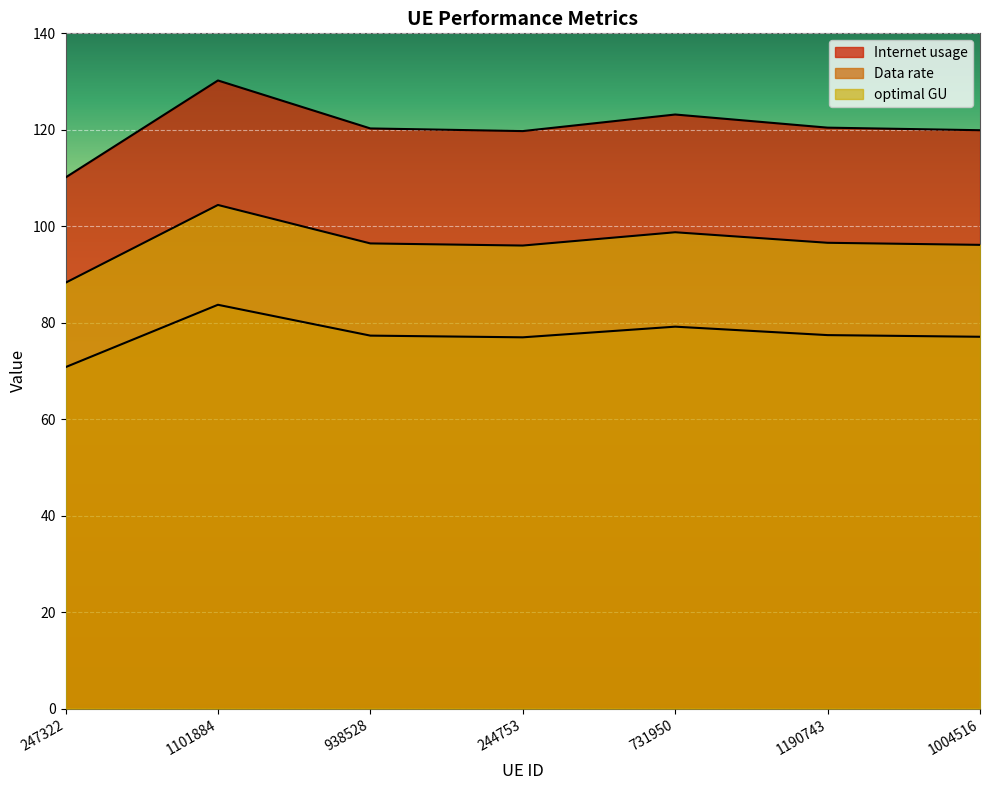

At which category is the sum across all series the highest?

1101884